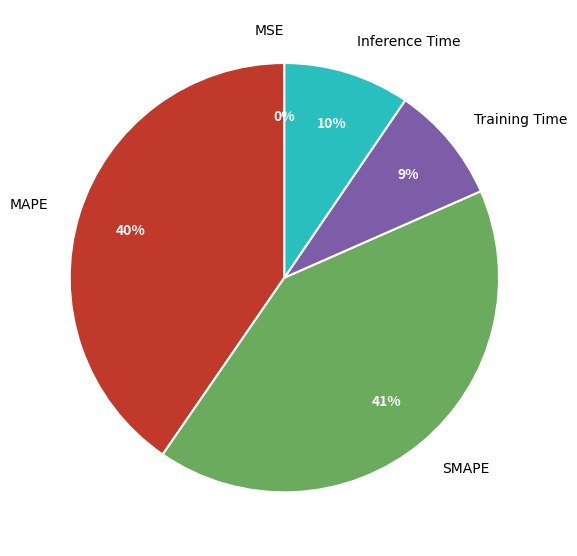

What is the ratio of the value at SMAPE to the value at MAPE?

1.0